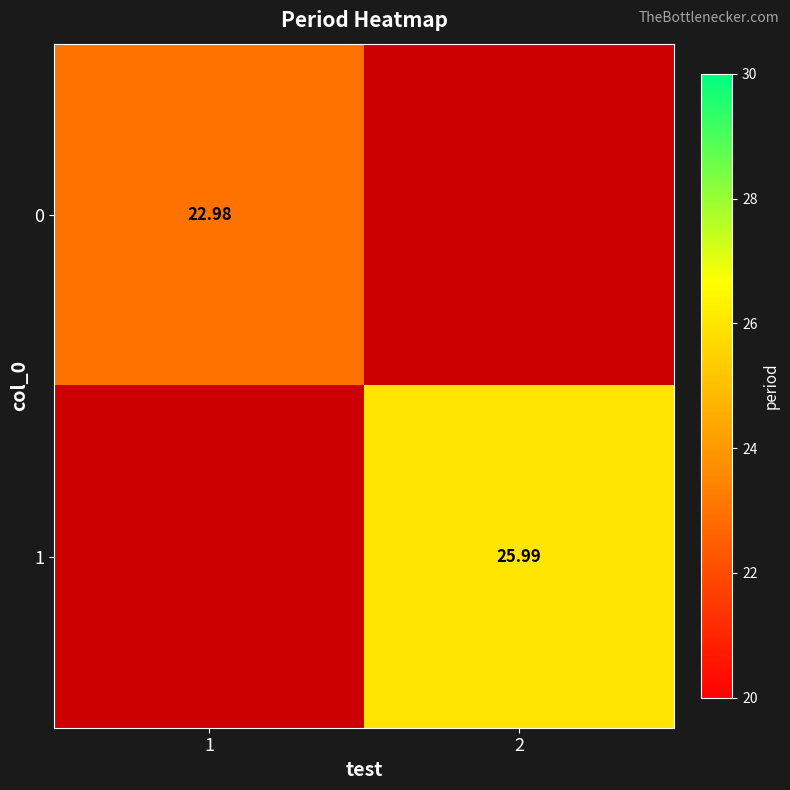

At how many categories does at least one series exceed 23?

1